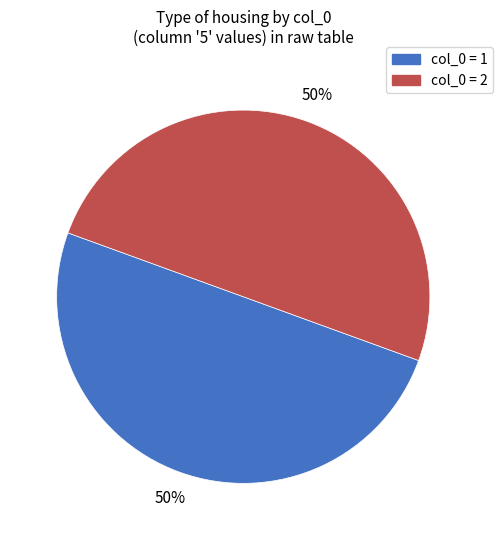

To the nearest percent, what is the average slice percentage?

50%